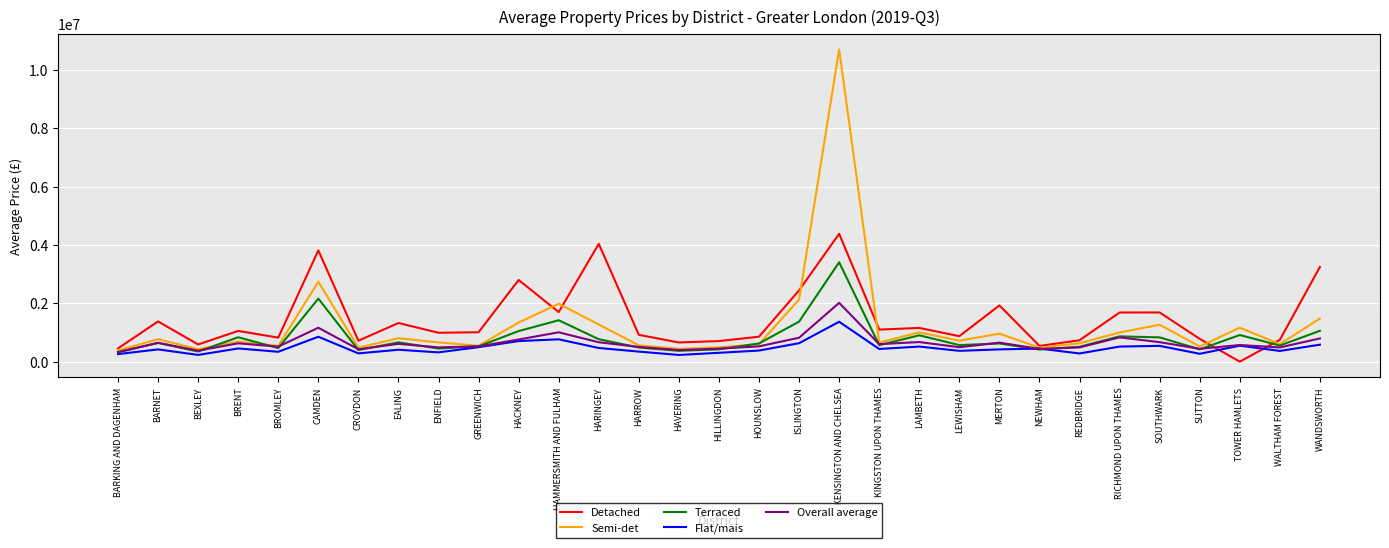

Which series ends up on top after the final intersection of Terraced and Detached?

Detached